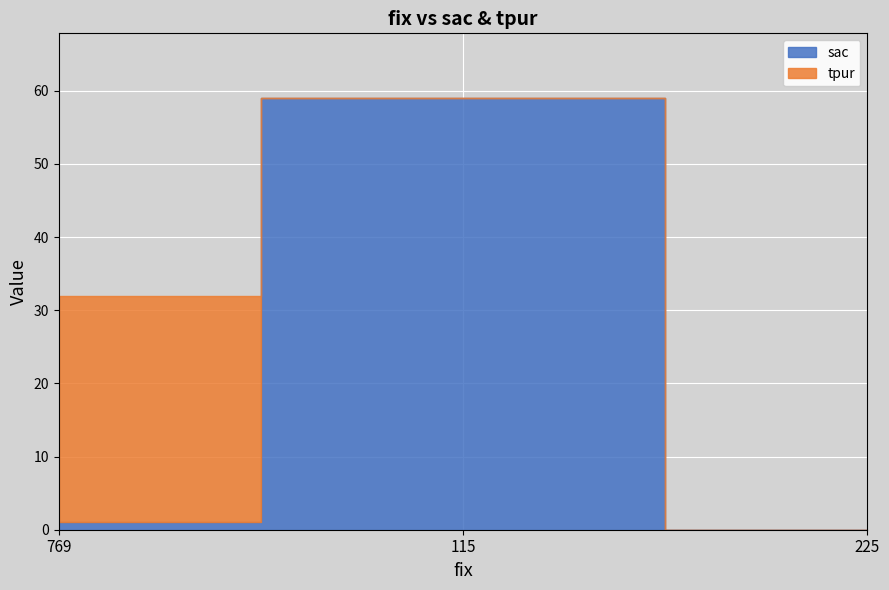

Reading left to right, list all the values displayed in this chart.

sac: 769=1	115=59	225=0
tpur: 769=31	115=0	225=0